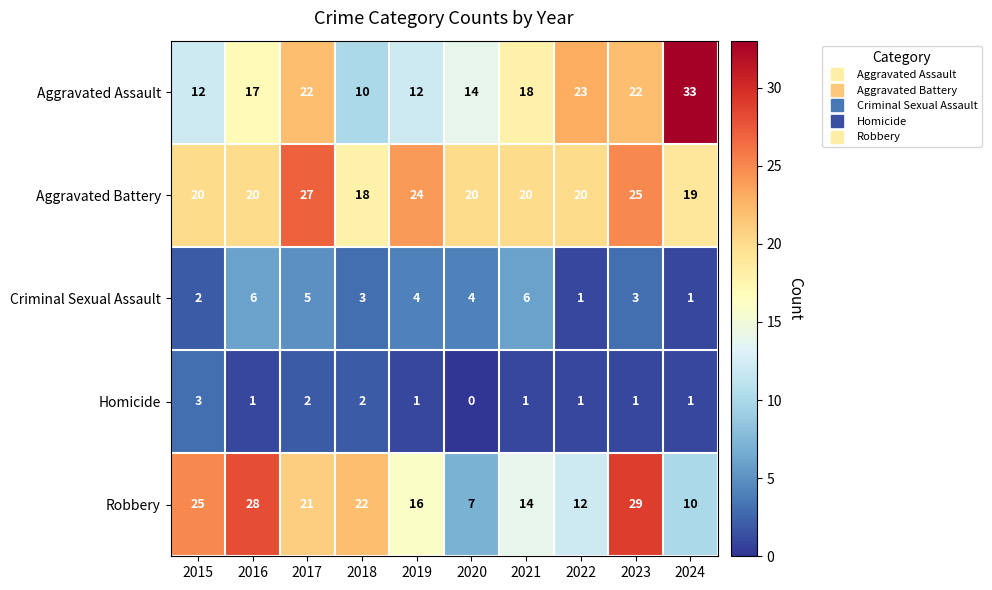

Count the number of data series in this chart.

5